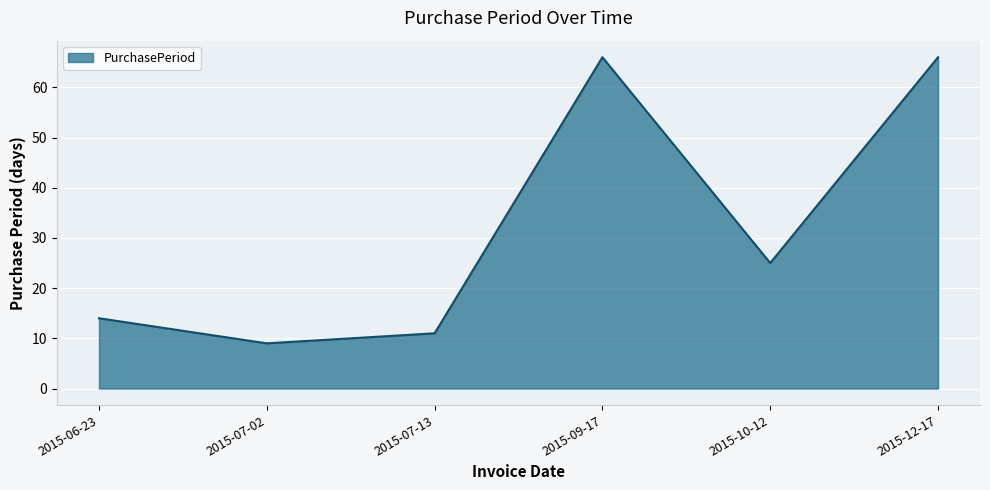

What is the ratio of the value at 2015-07-02 to the value at 2015-06-23?

0.6